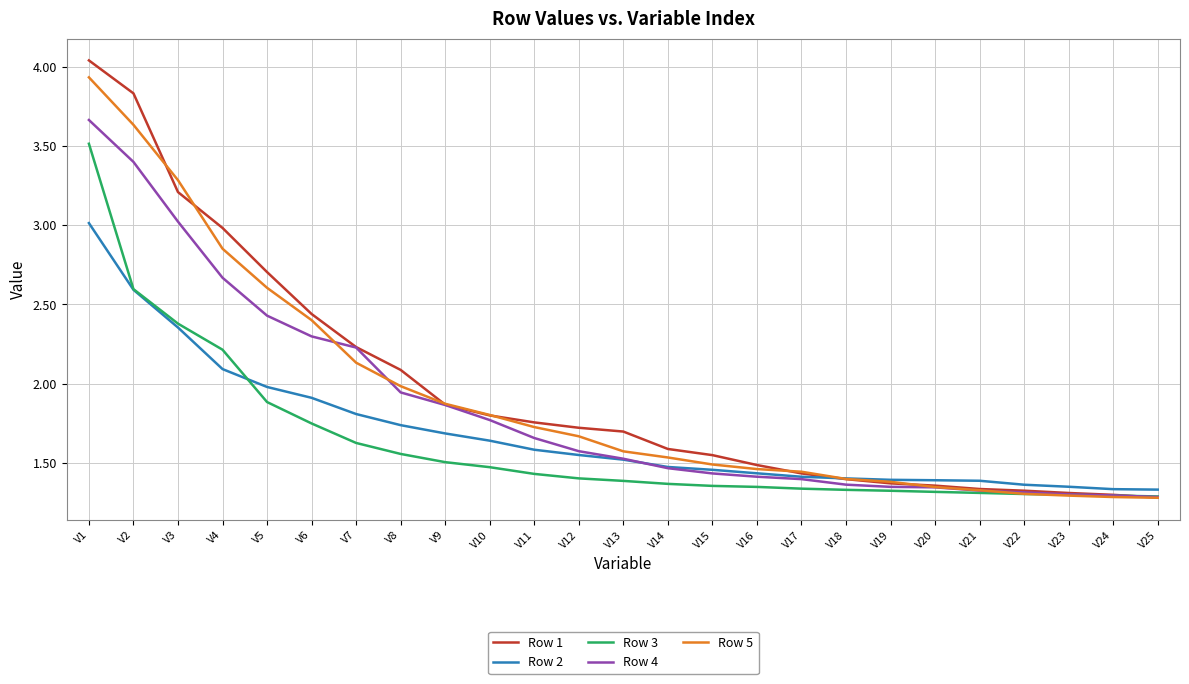

Rank the series by their maximum value, from highest to lowest.

Row 1, Row 5, Row 4, Row 3, Row 2